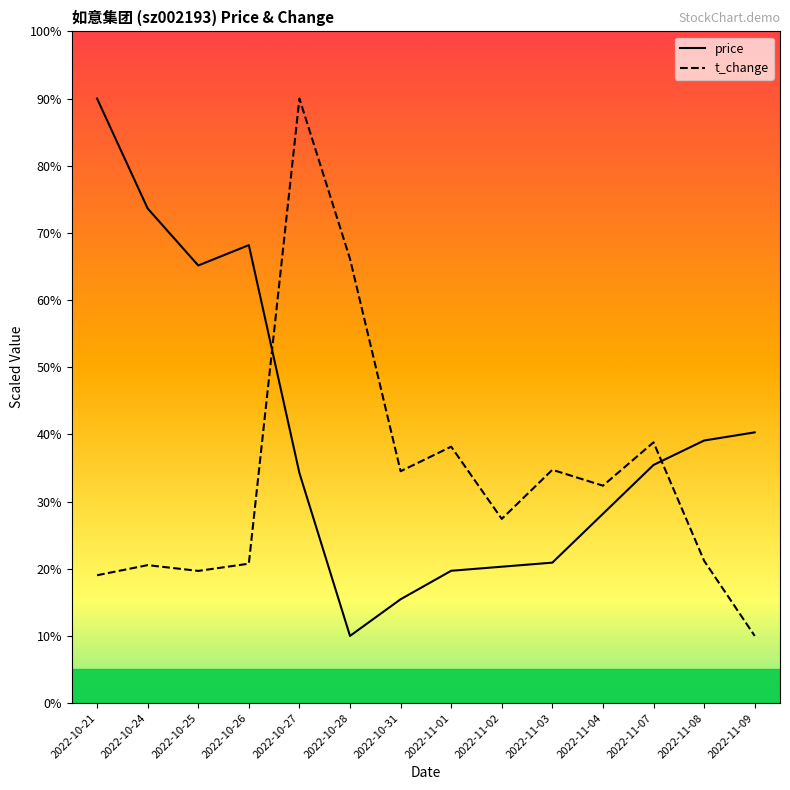

What position from the right is 2022-11-04?

4